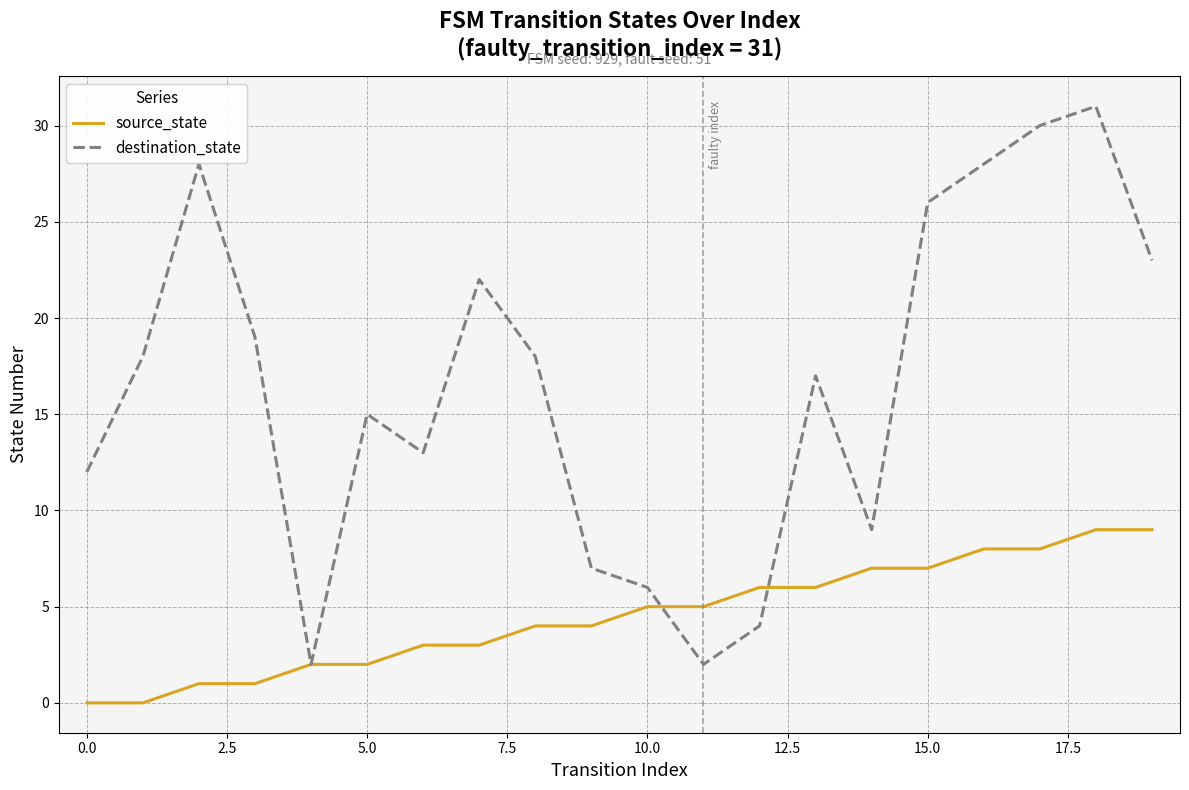

Which series has the largest total across all categories?

destination_state